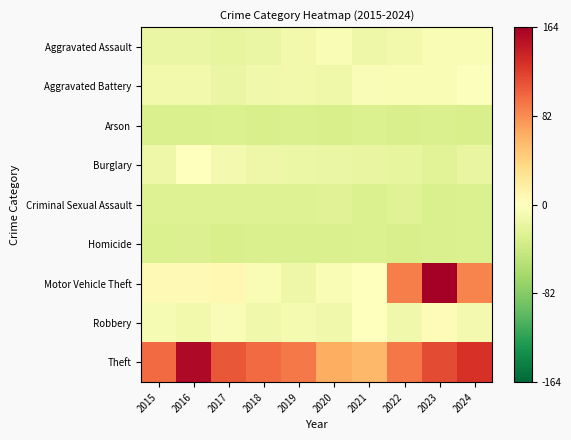

What is the maximum value shown in the chart?

163.9